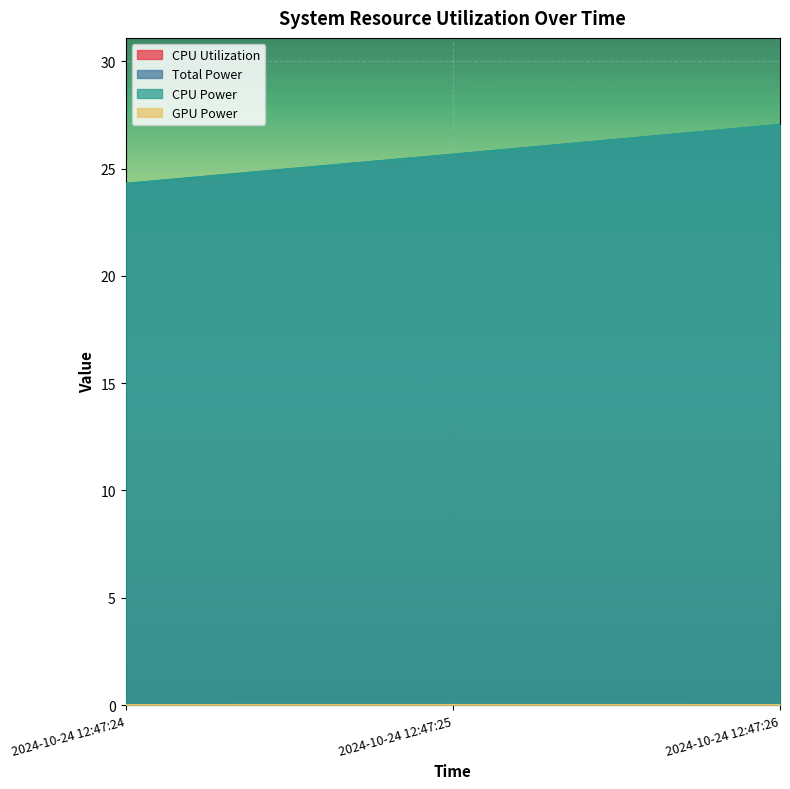

What is the average value of the CPU Utilization series?

0.1